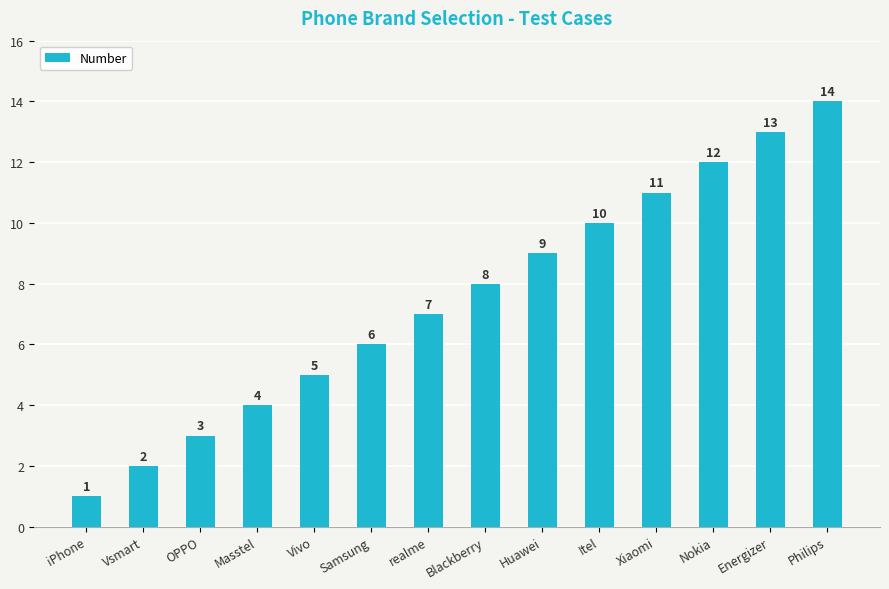

Where is the data nearest to the value 7?

realme